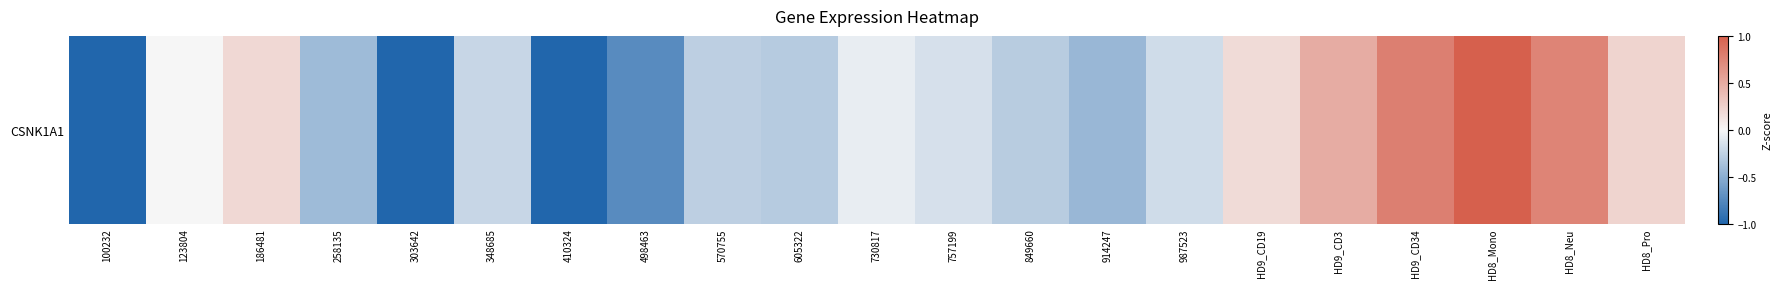

Reading left to right, transcribe all the data shown in this chart.

-1.0	-0.0	0.2	-0.4	-1.0	-0.2	-1.0	-0.7	-0.3	-0.3	-0.1	-0.2	-0.3	-0.4	-0.2	0.2	0.5	0.8	1.0	0.8	0.2